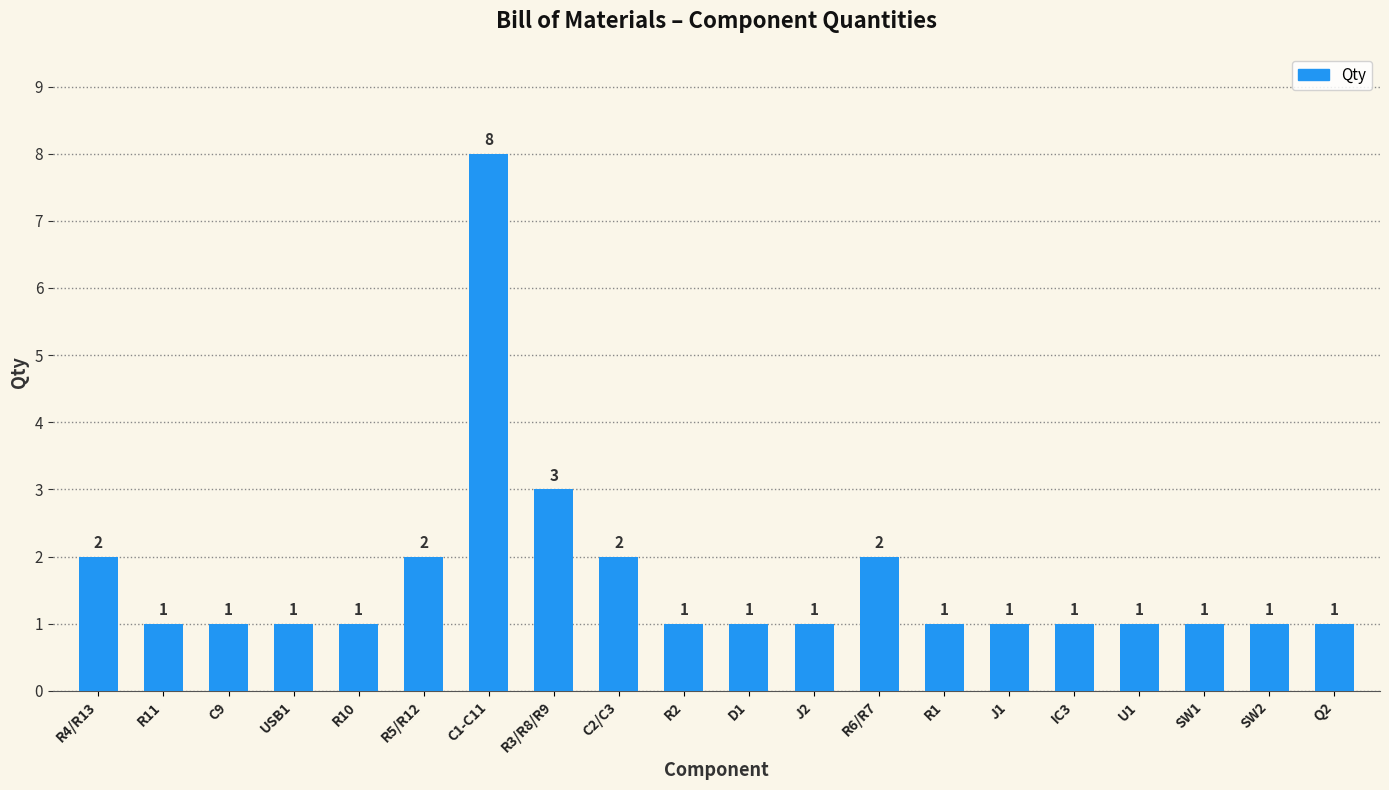

Count the number of values greater than 1.

6